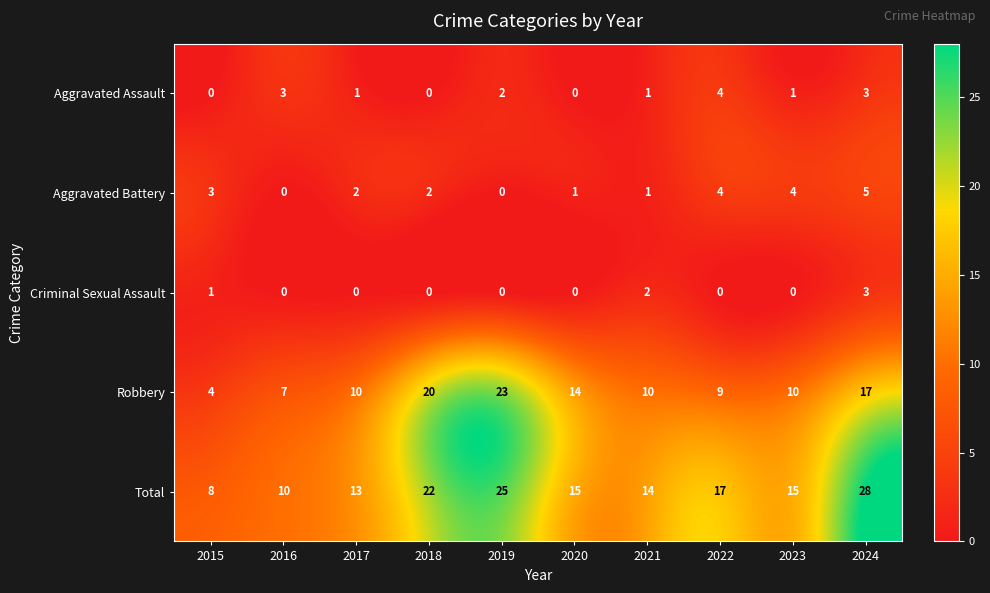

What is the maximum value for Total?

28